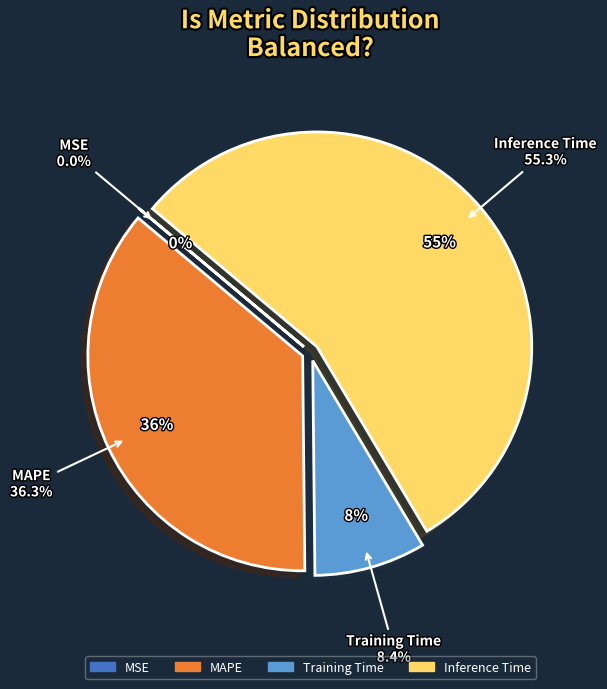

Which category accounts for the majority?

Inference Time